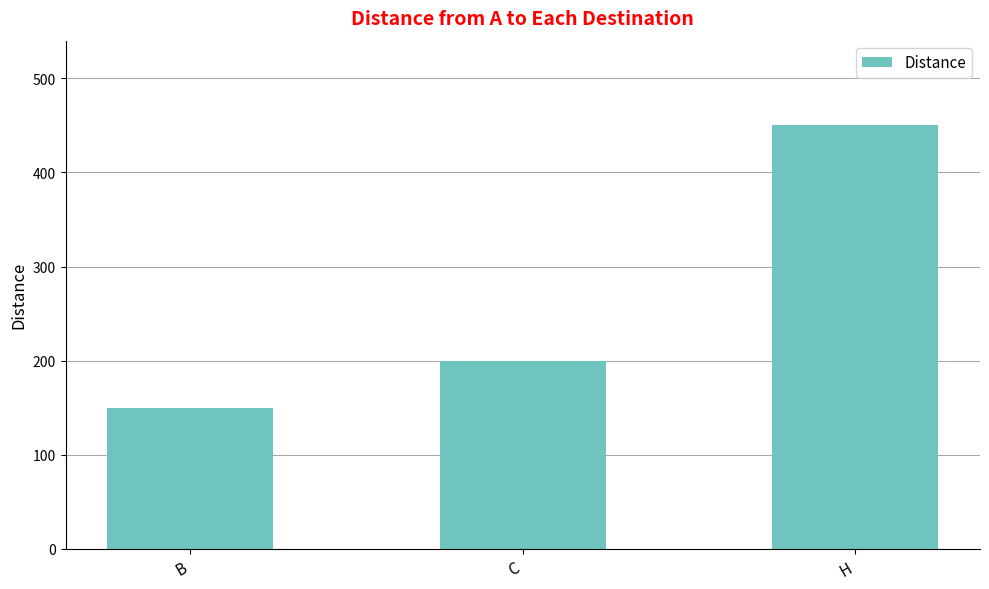

What is the value of the 2nd bar from the left?

200